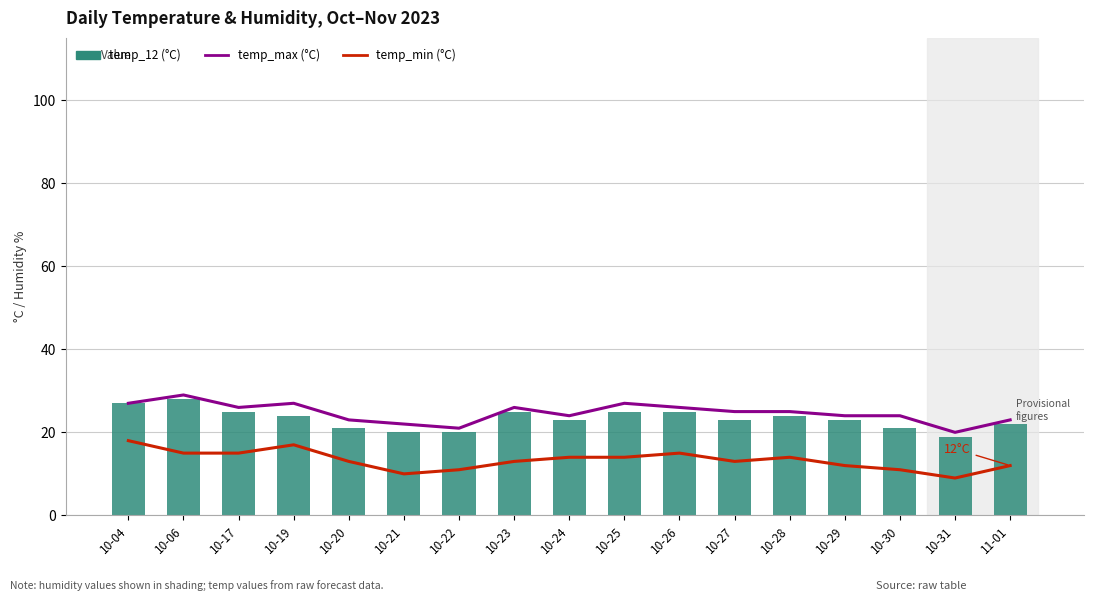

What is the spread (max minus min) of values at 10-28?

11